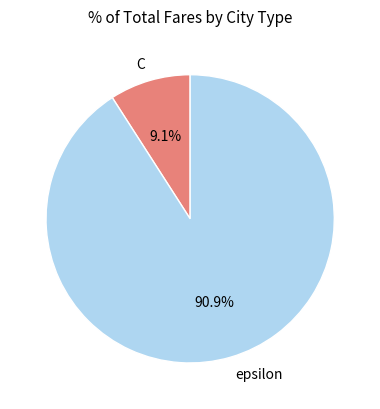

Is epsilon the majority of the pie?

Yes